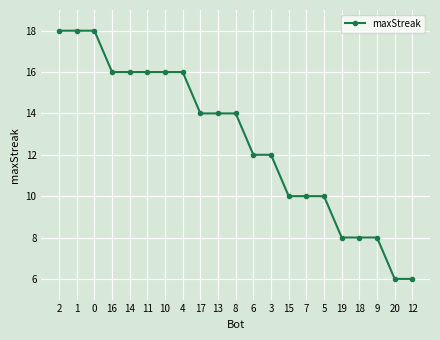

Does the chart display data point markers on the line(s)?

Yes